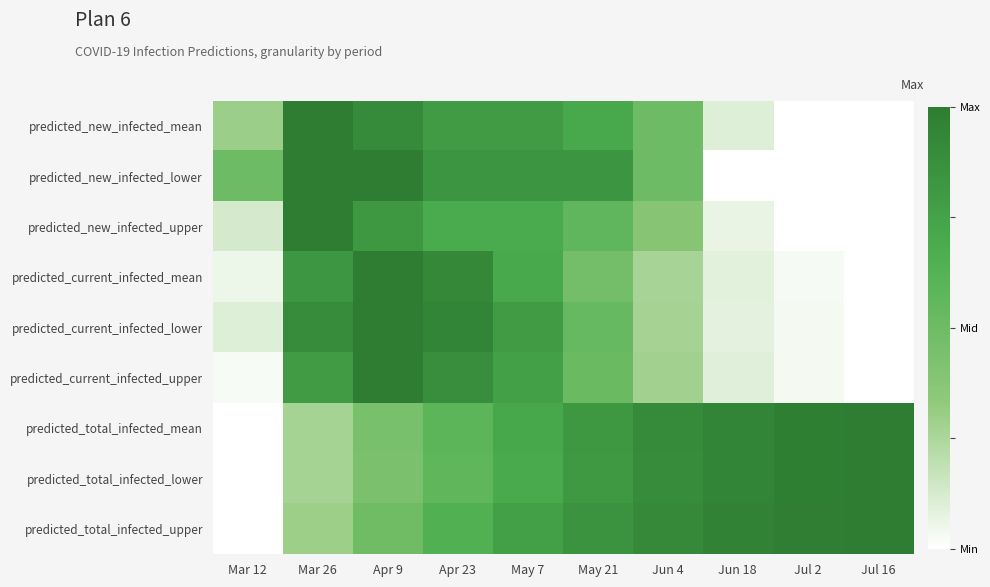

At Apr 23, list the series in order from largest to smallest.

predicted_current_infected_lower, predicted_current_infected_mean, predicted_current_infected_upper, predicted_new_infected_lower, predicted_new_infected_mean, predicted_new_infected_upper, predicted_total_infected_upper, predicted_total_infected_mean, predicted_total_infected_lower